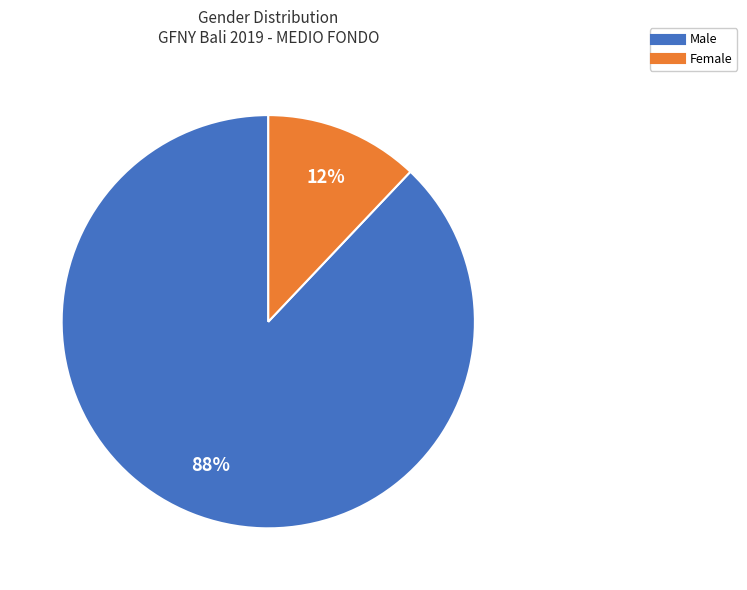

Approximately how many times larger is the value at Female compared to Male?

0.1